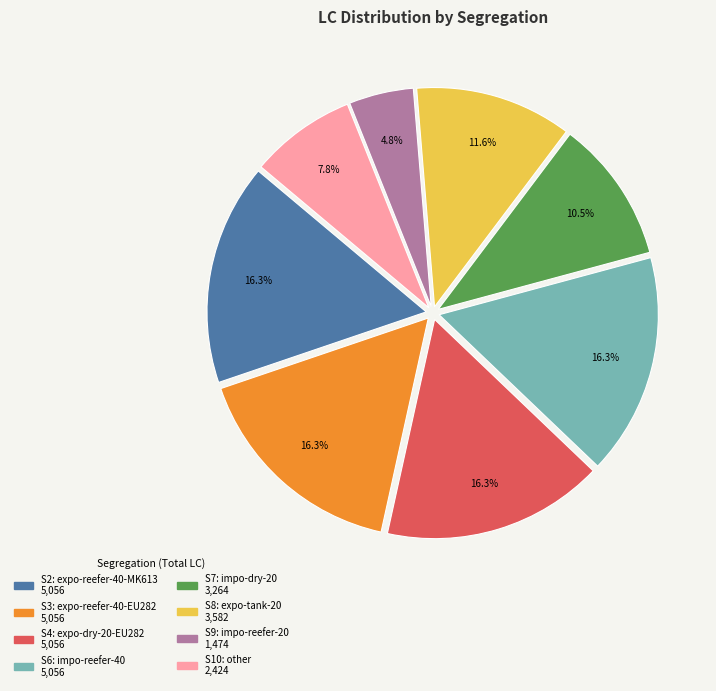

How many slices are in this pie chart?

8